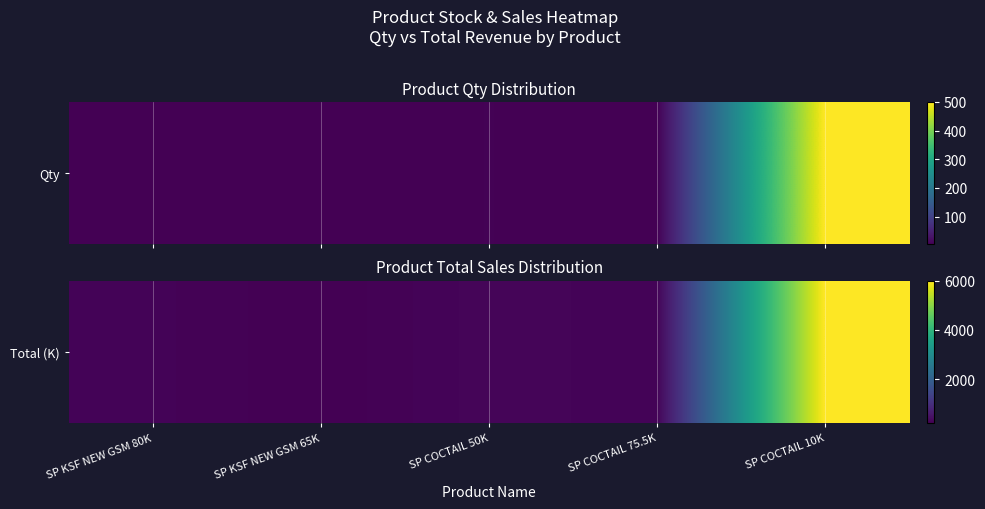

True or false: the data shows 478.6 at SP KSF NEW GSM 80K.

False